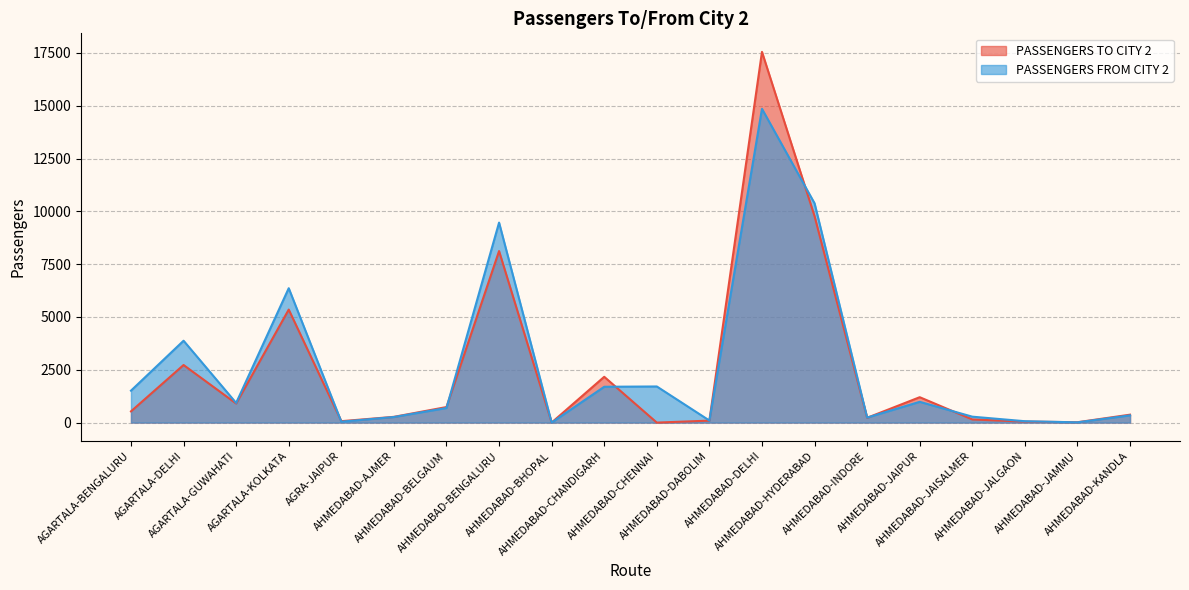

True or false: PASSENGERS FROM CITY 2 has a value of 3076 at AGARTALA-KOLKATA.

False